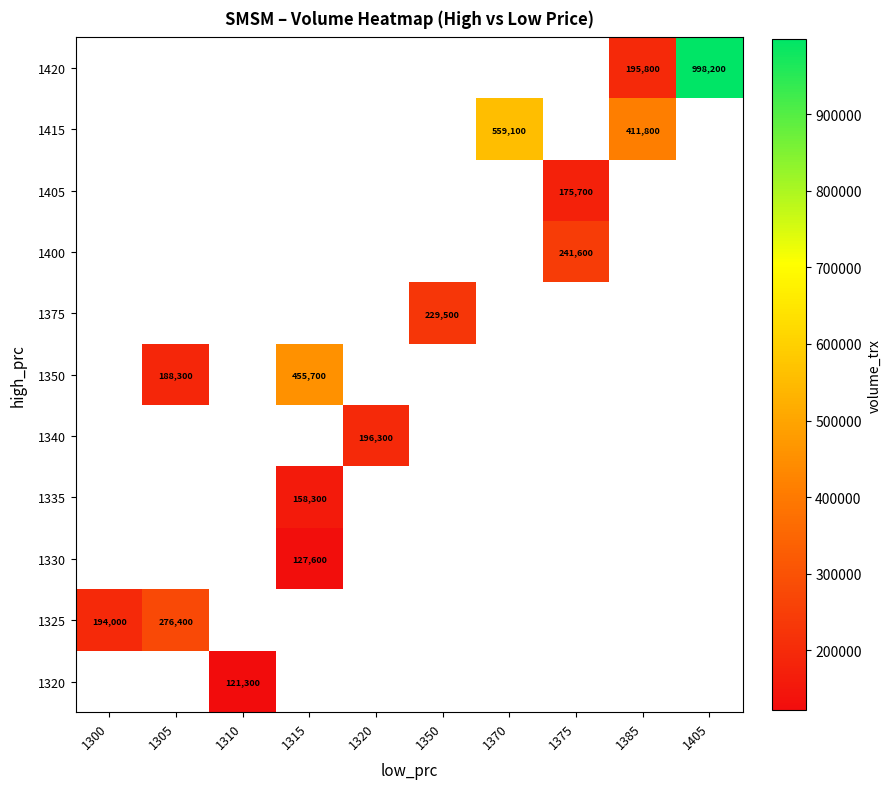

Is it true that 1340 equals 196300 at 1320?

True